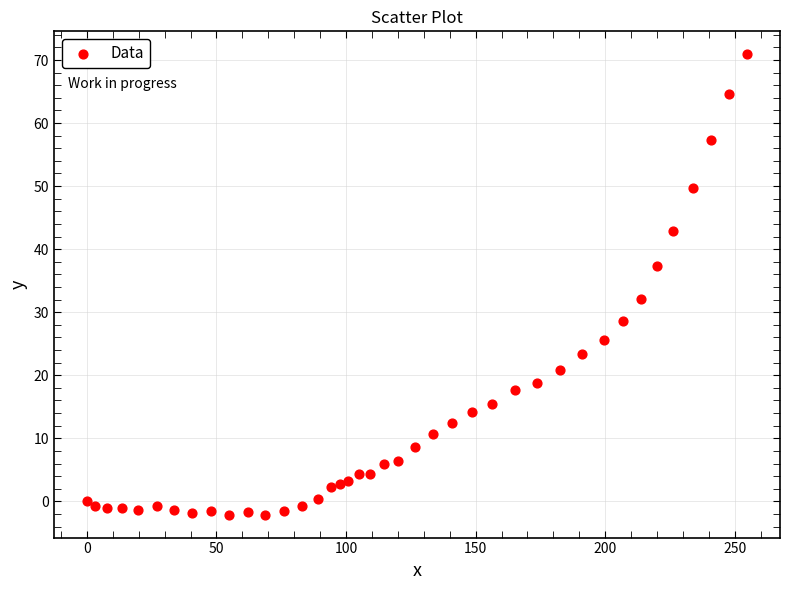

What is the range of X values (max minus min)?

254.7